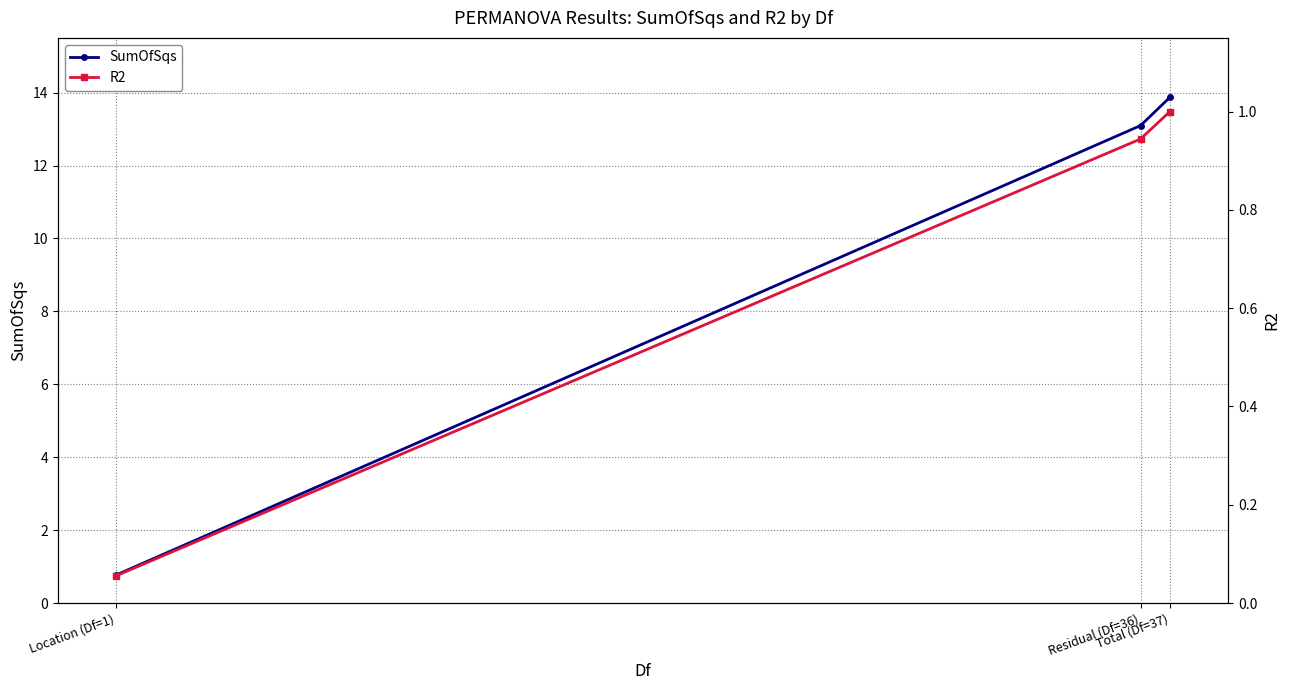

How many lines are shown in the chart?

2